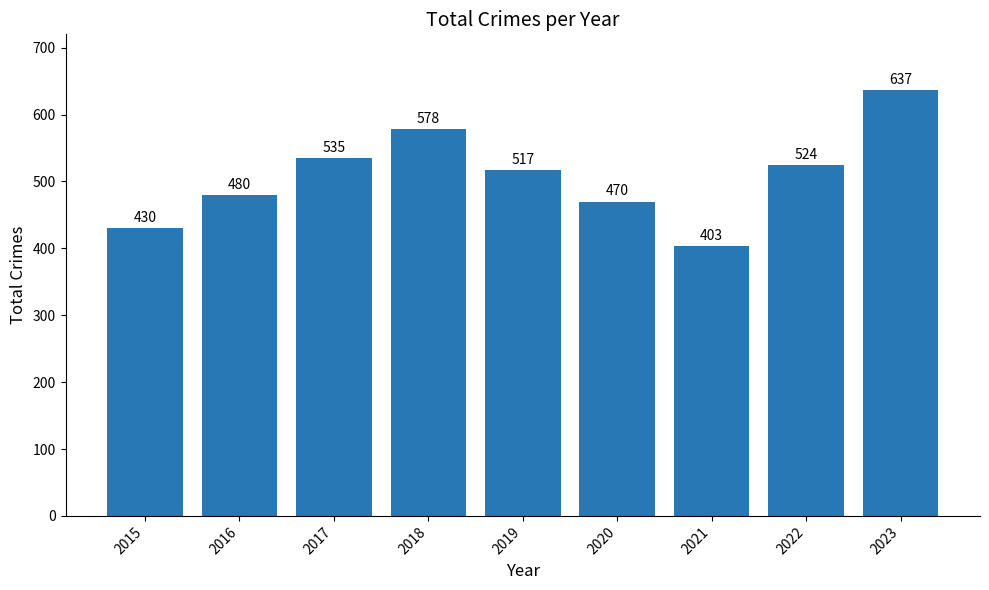

What value does the data have at 2016, to the nearest 5?

480